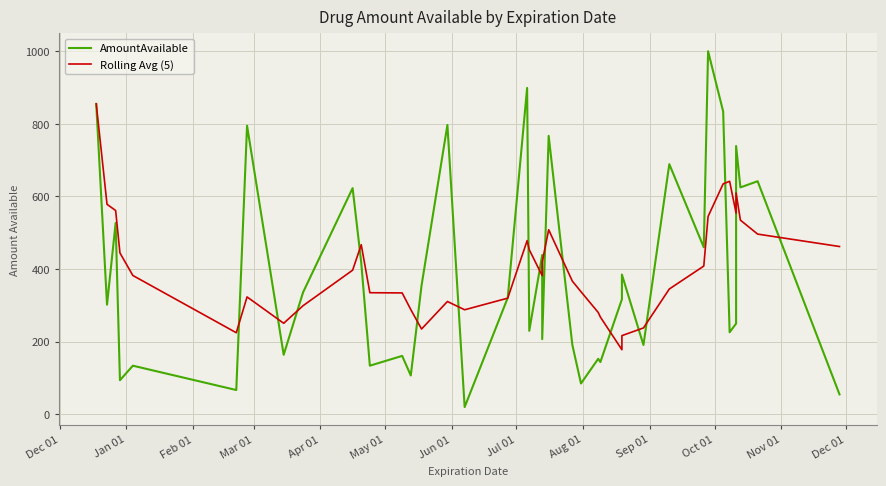

How many distinct data groups are displayed?

2